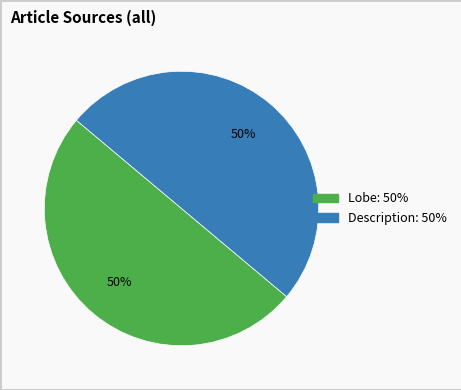

Count the number of slices in the pie.

2